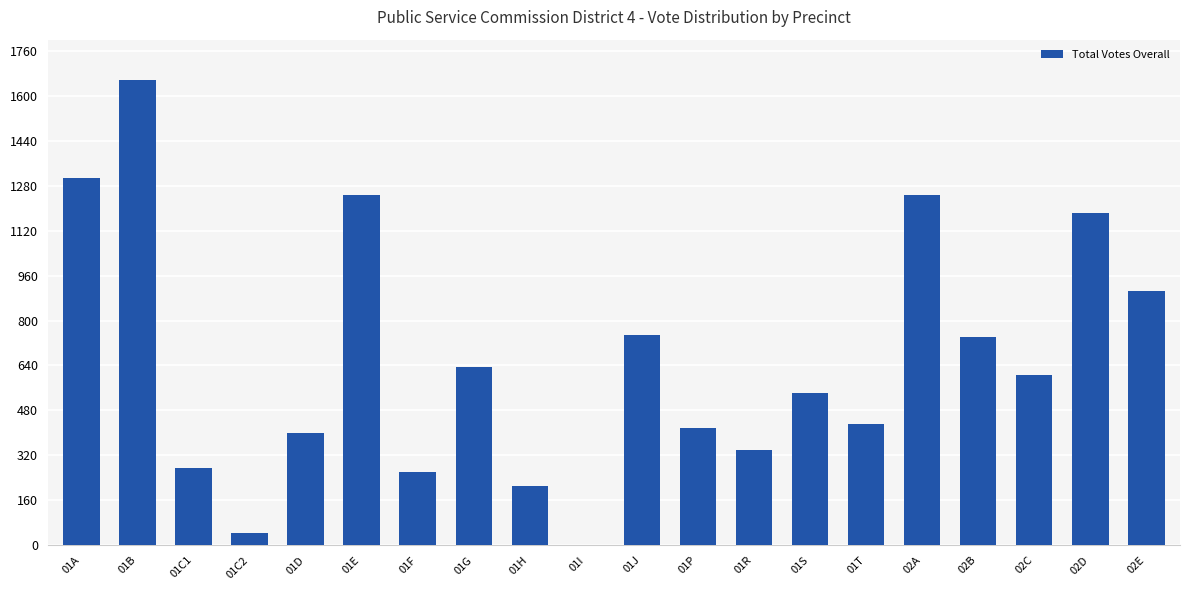

Does the chart contain stacked bars?

No